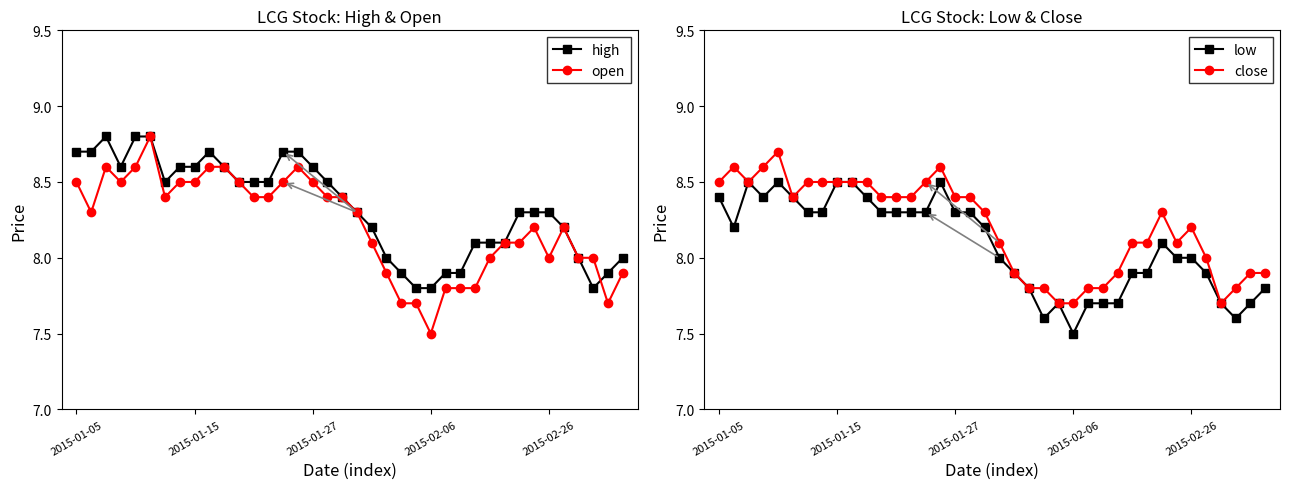

Which category has the lowest value in the open series?

2015-02-06